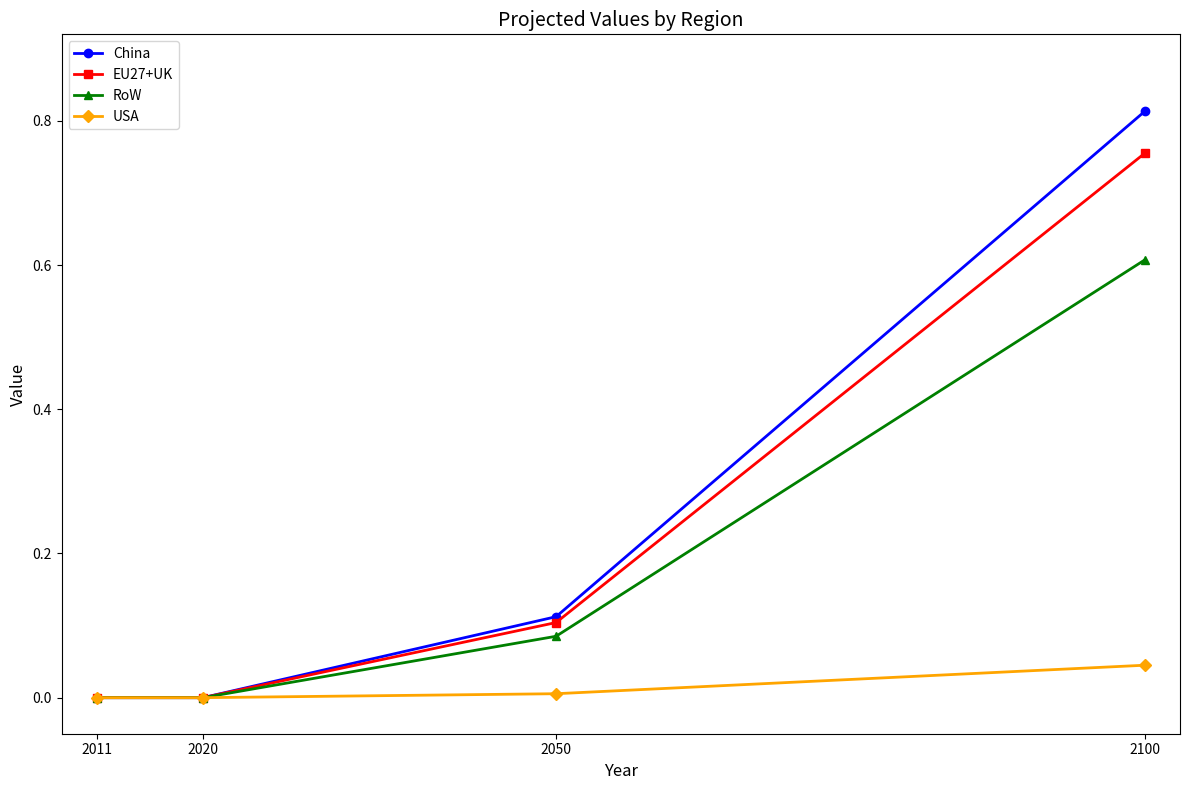

What is the total value across all series at 2050?

0.3